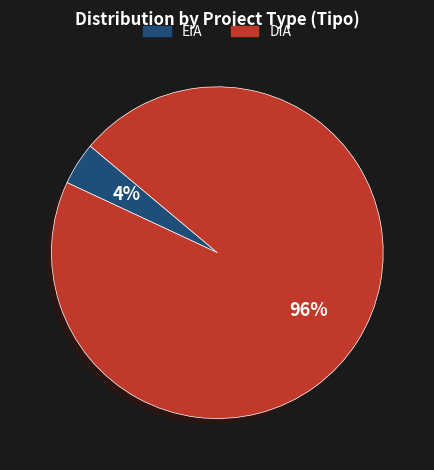

How many segments does this pie chart have?

2